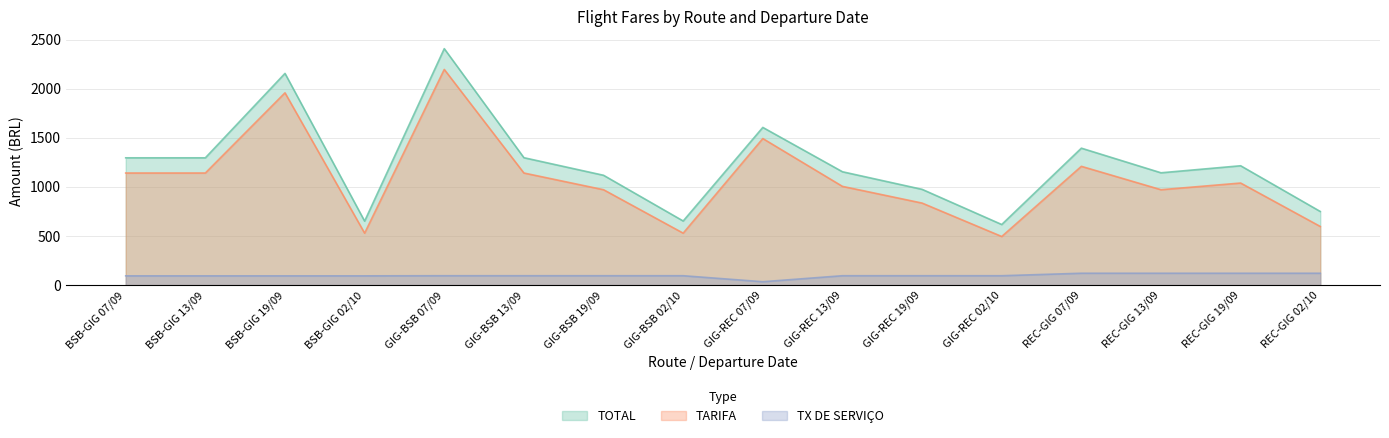

What is the label of the 5th point from the right?

GIG-REC 02/10